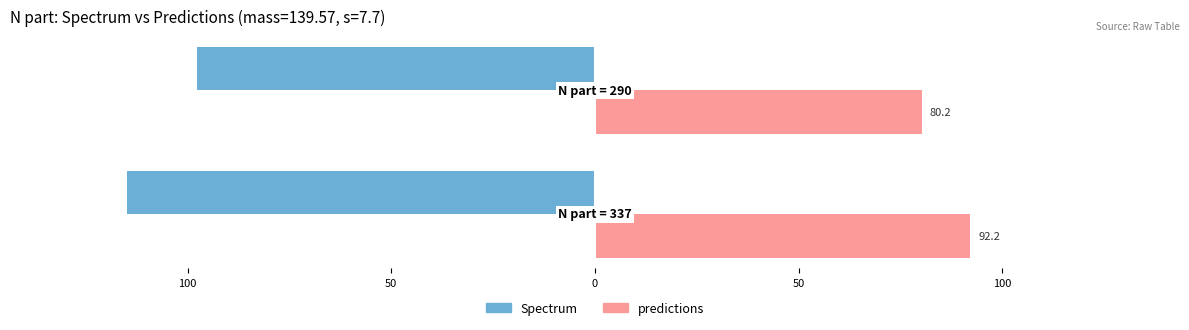

What are all the series names shown in the legend?

Spectrum, predictions